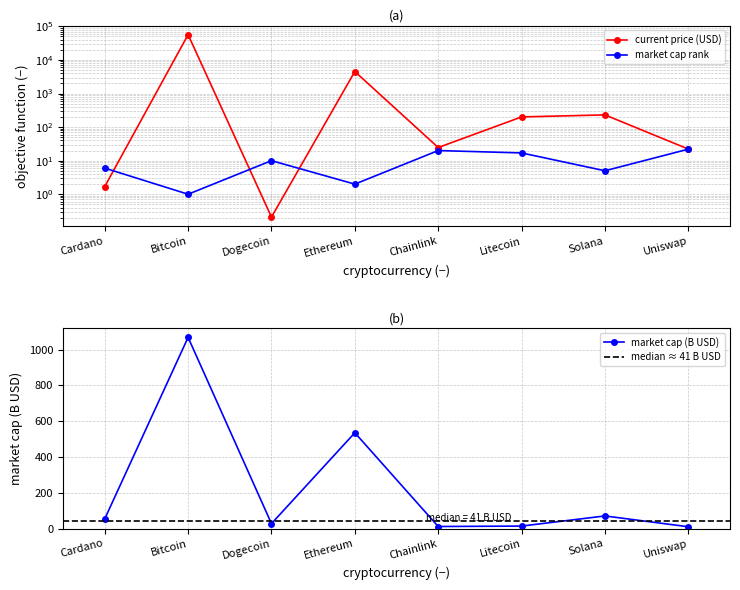

Which series has the widest spread of values?

current_price